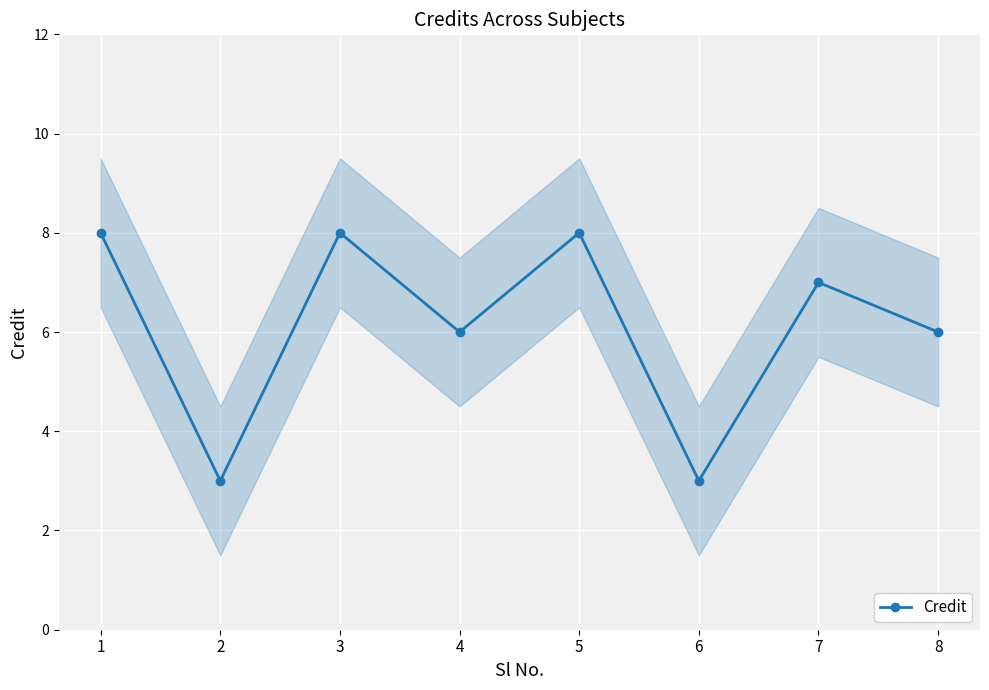

Where is the first local minimum?

2